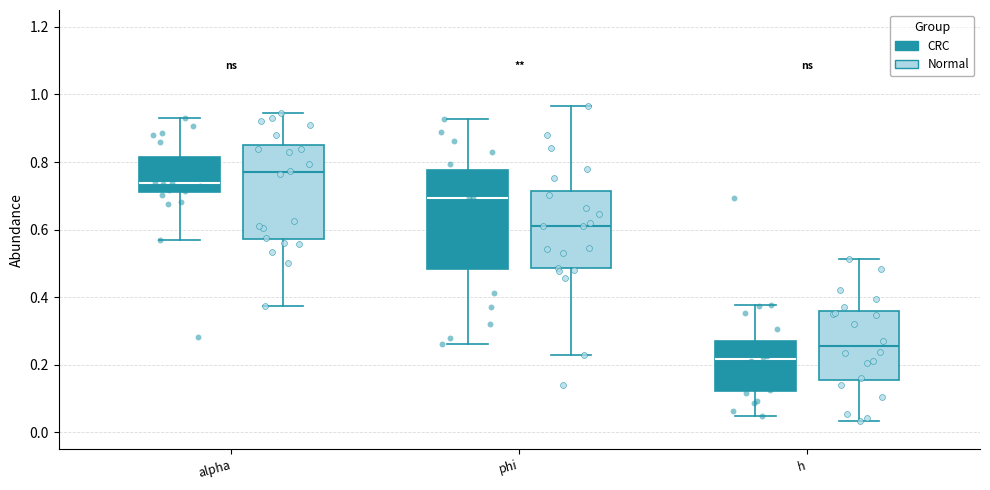

Which box's median line is the highest?

alpha (Normal)